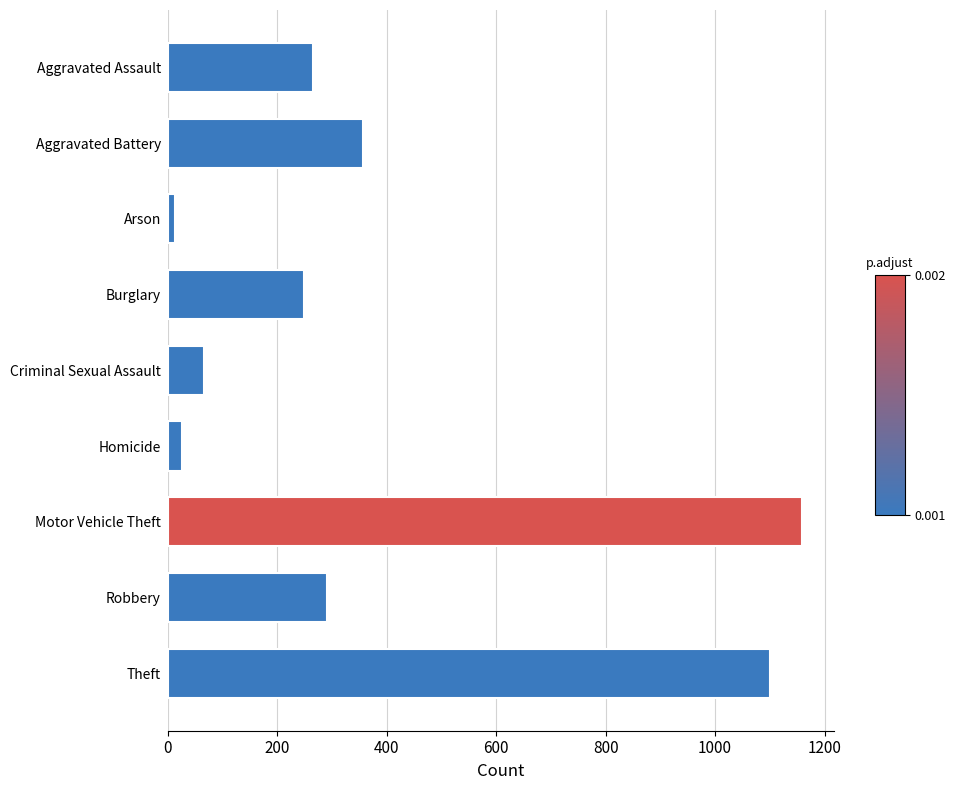

What is the label of the 6th bar from the top?

Homicide